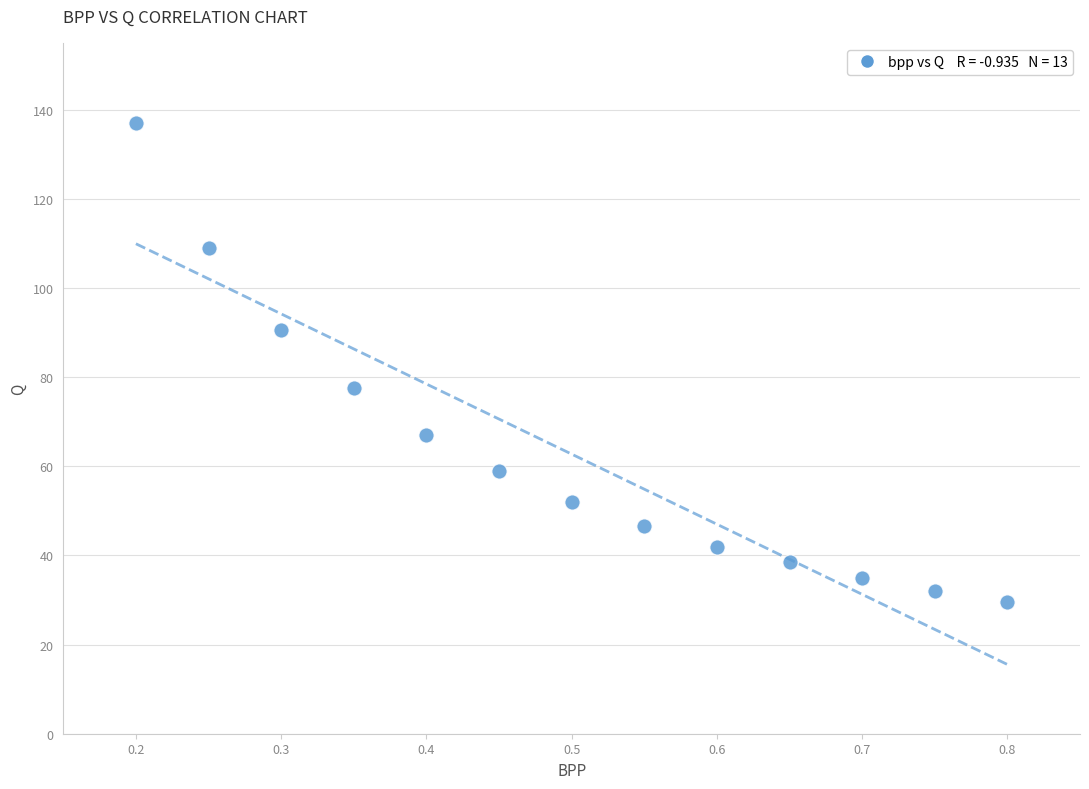

What Y value in the scatter plot is closest to 83?

77.5